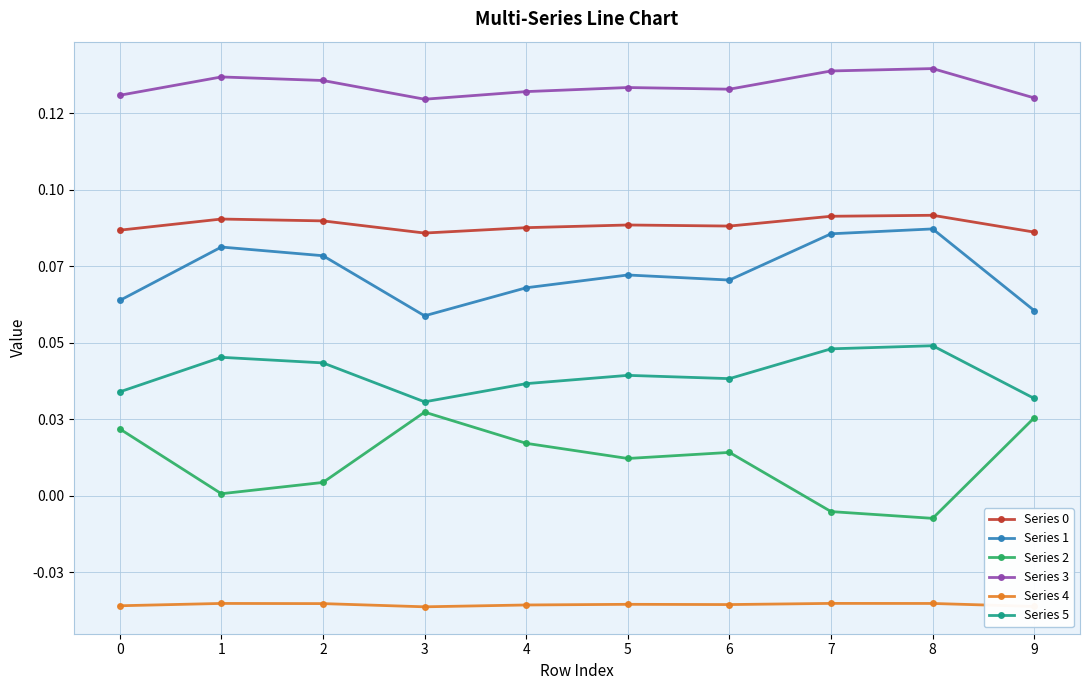

Is this an area chart (filled region under the line)?

No